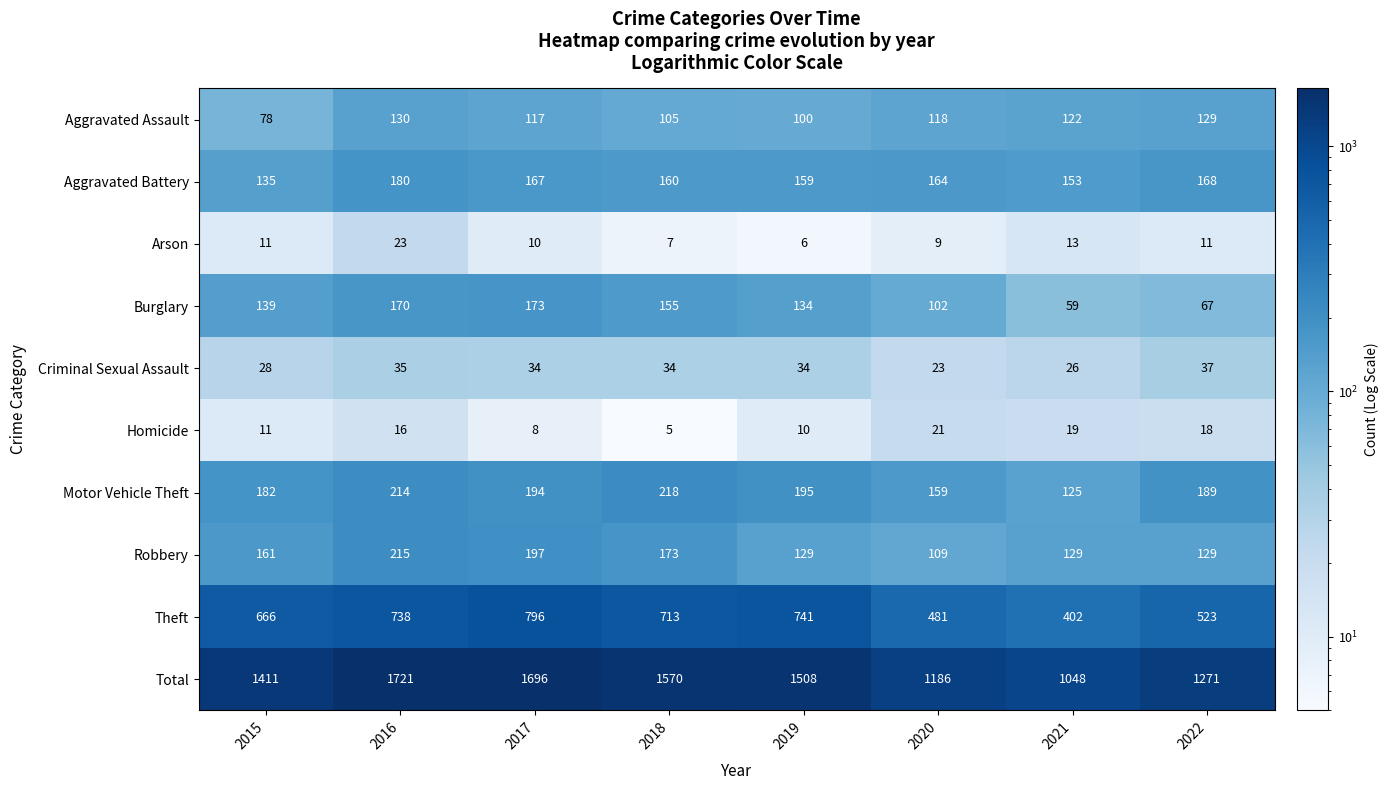

Where is Theft nearest to the value 599?

2015